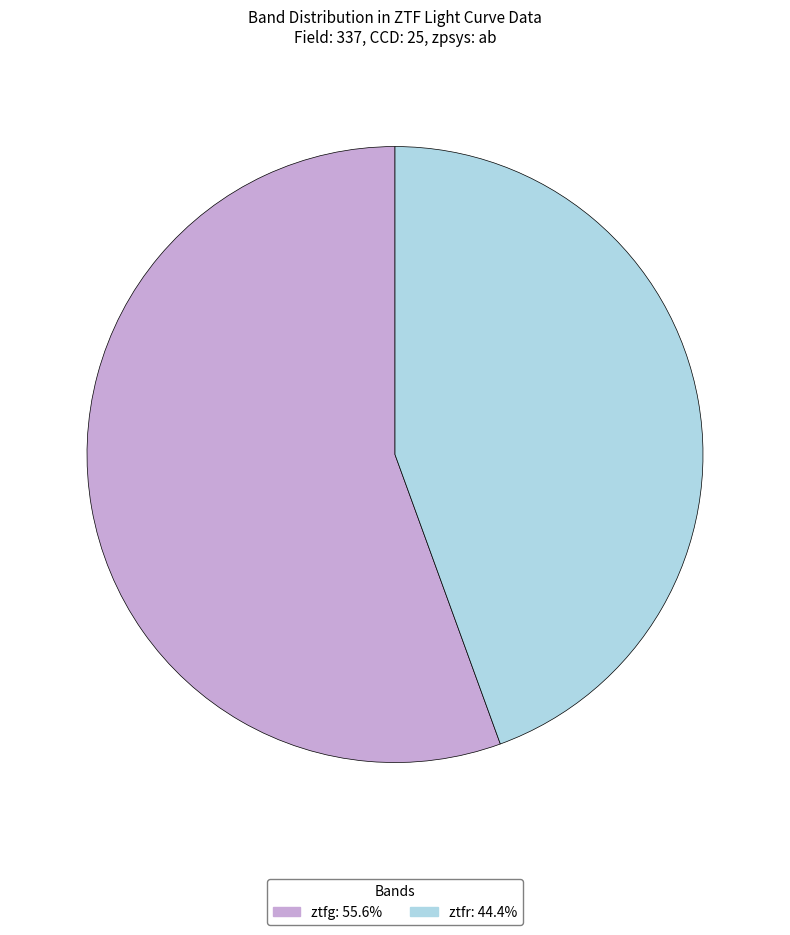

Which has a higher value, ztfr or ztfg?

ztfg